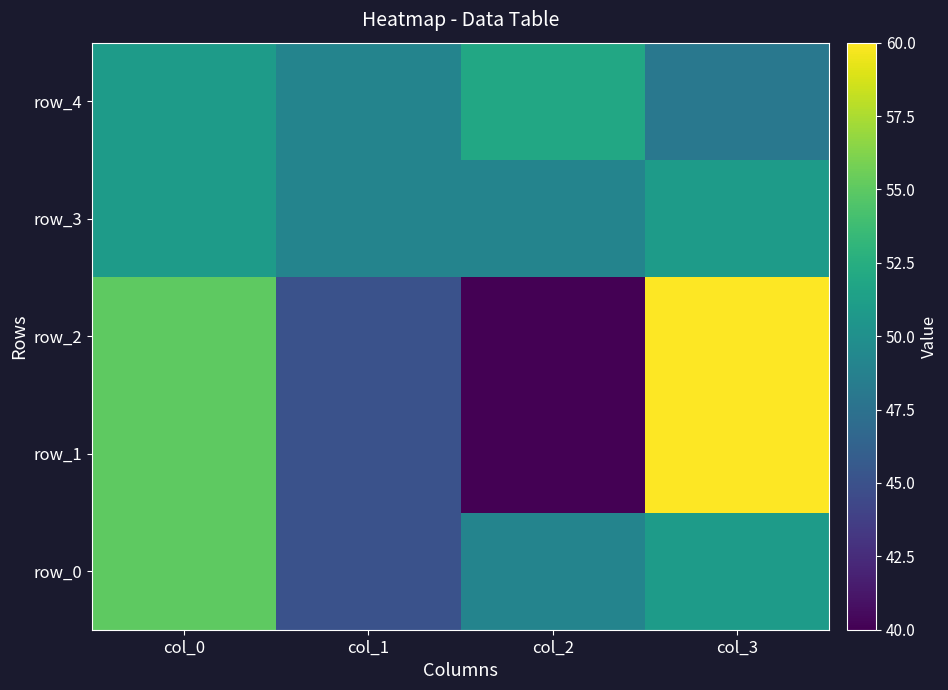

Which series has the largest range (max minus min)?

row_1